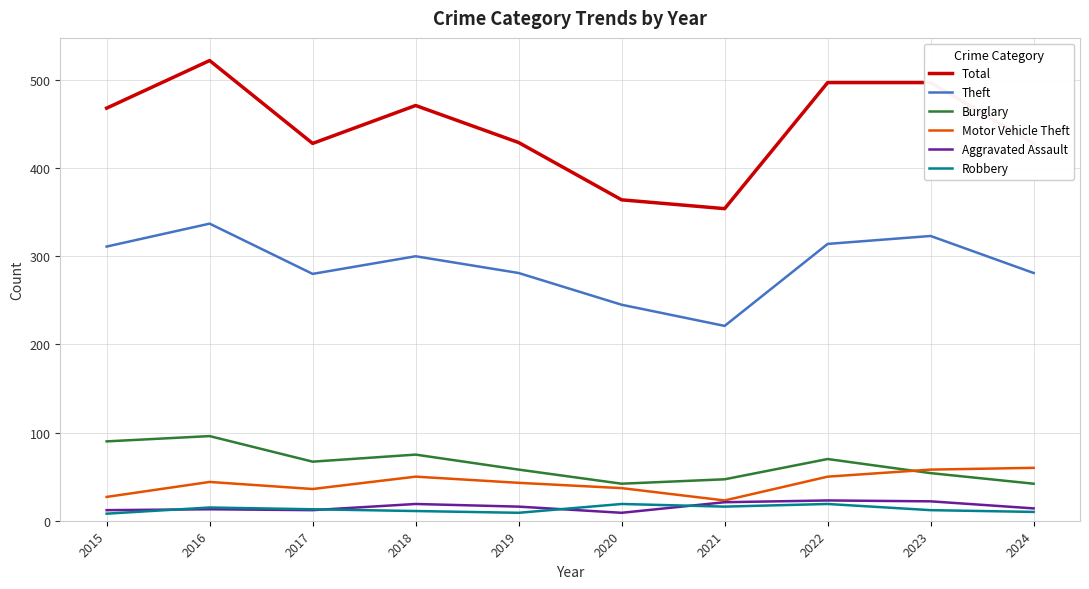

Which series has the largest total across all categories?

Total